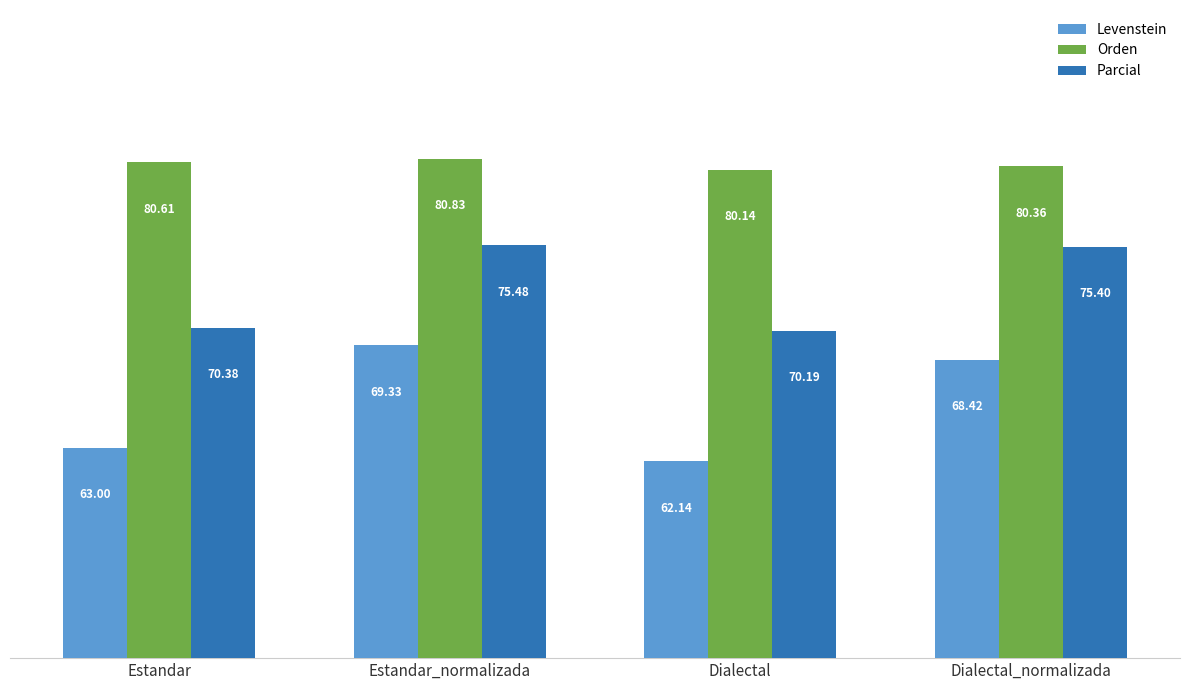

At which label does Parcial reach its minimum?

Dialectal